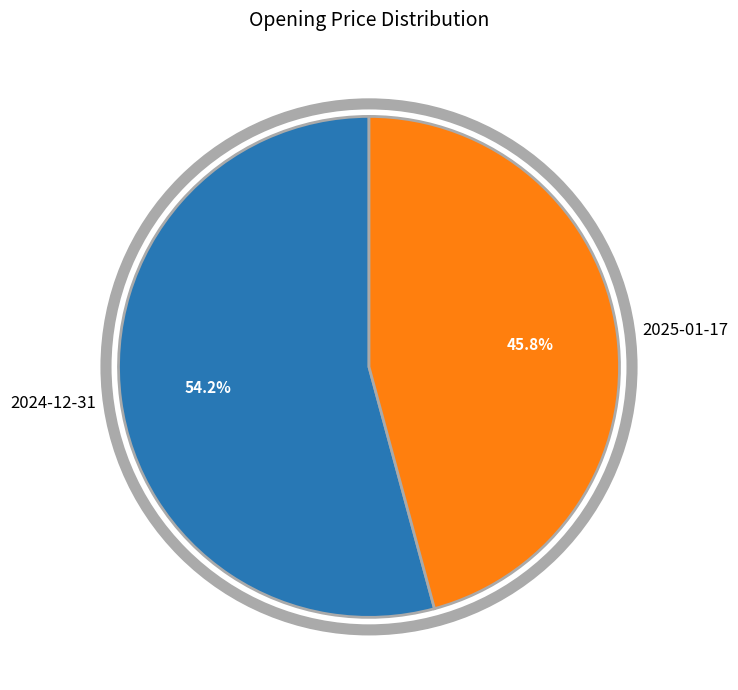

Which slice is the smallest?

2025-01-17